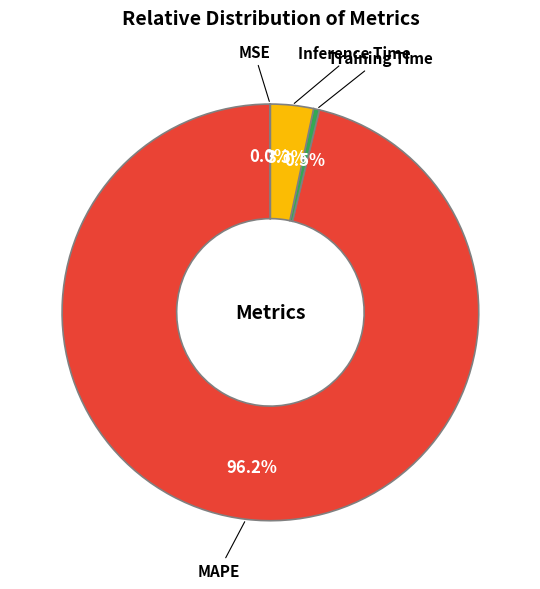

Which category has the biggest portion of the pie?

MAPE